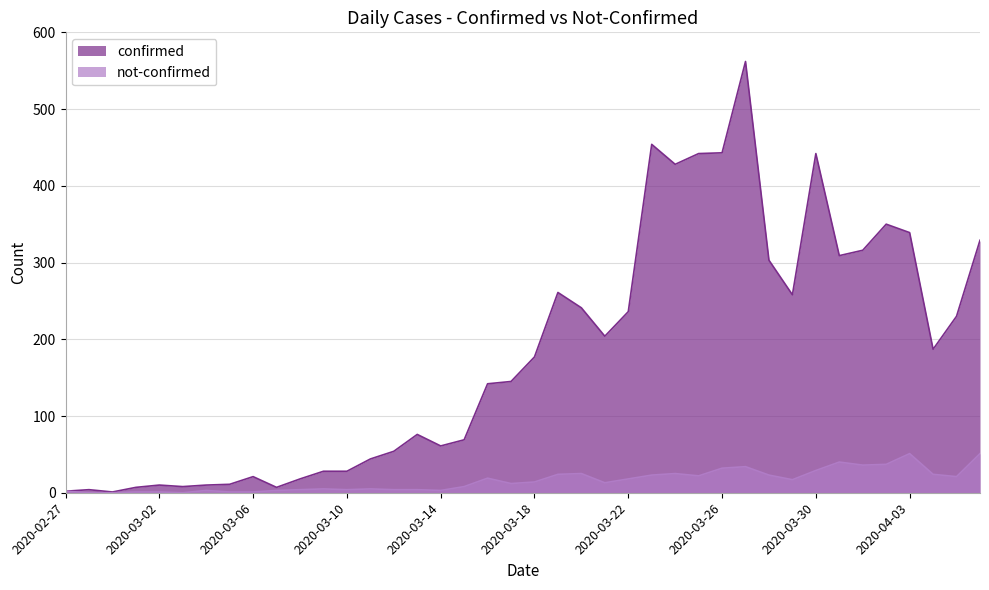

Is the value of confirmed at 2020-03-29 greater than the value of not-confirmed at 2020-03-22?

Yes